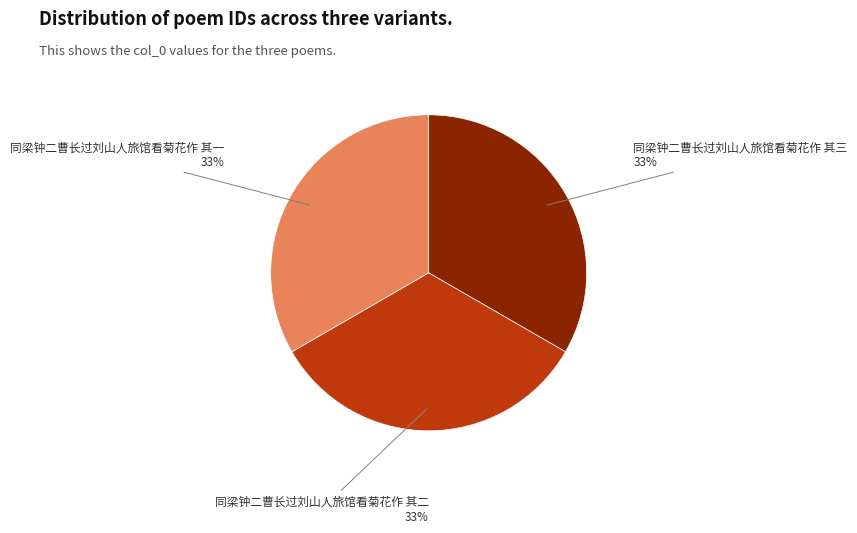

Does any single category account for the majority?

No